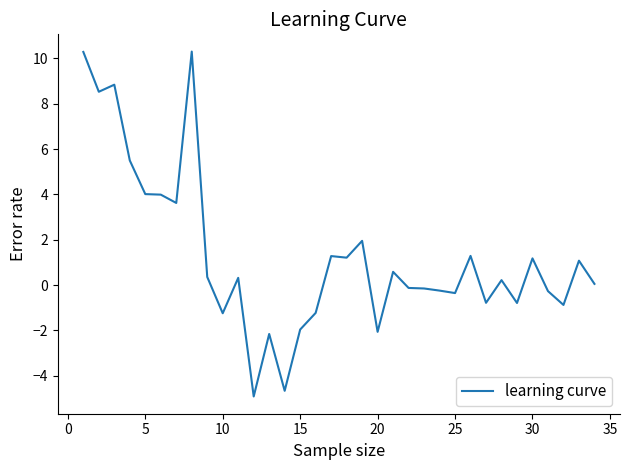

What is the greatest value displayed?

10.3